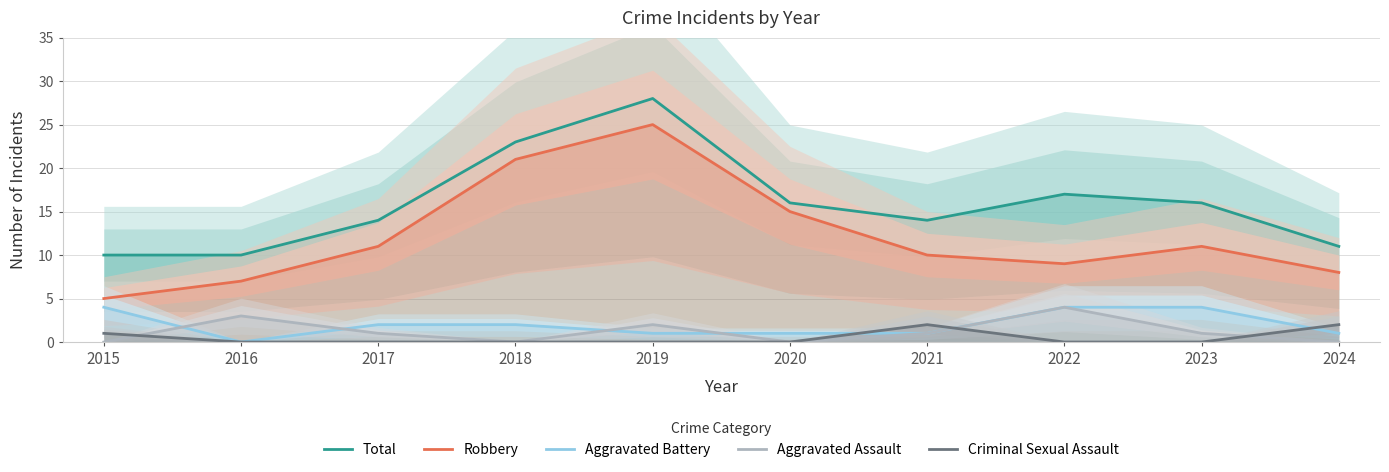

Reading left to right, transcribe all the data shown in this chart.

Total: 2015=10	2016=10	2017=14	2018=23	2019=28	2020=16	2021=14	2022=17	2023=16	2024=11
Robbery: 2015=5	2016=7	2017=11	2018=21	2019=25	2020=15	2021=10	2022=9	2023=11	2024=8
Aggravated Battery: 2015=4	2016=0	2017=2	2018=2	2019=1	2020=1	2021=1	2022=4	2023=4	2024=1
Aggravated Assault: 2015=0	2016=3	2017=1	2018=0	2019=2	2020=0	2021=1	2022=4	2023=1	2024=0
Criminal Sexual Assault: 2015=1	2016=0	2017=0	2018=0	2019=0	2020=0	2021=2	2022=0	2023=0	2024=2